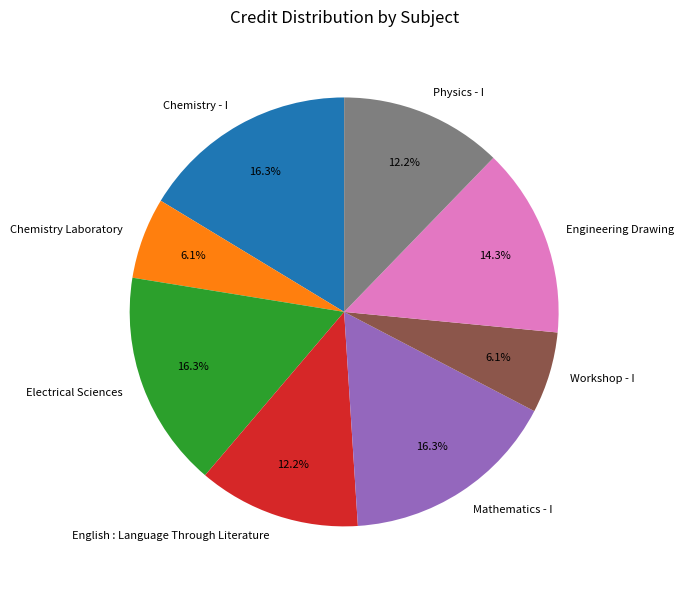

Do Engineering Drawing and English : Language Through Literature together represent more than half of the pie?

No